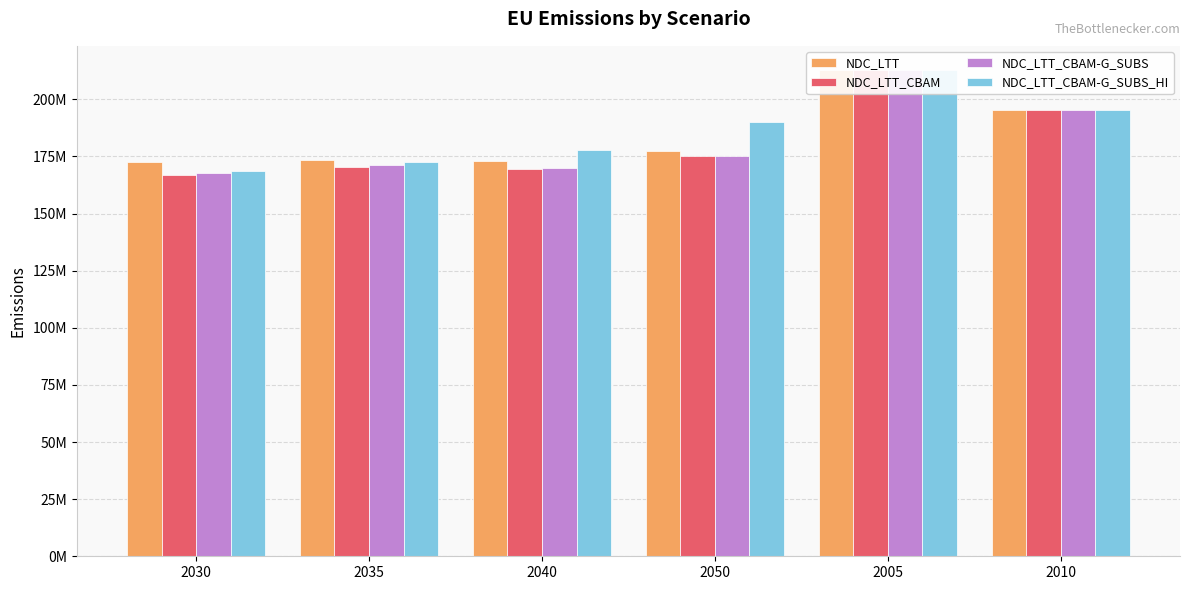

What is the difference between the second highest and minimum values in the NDC_LTT series?

22500000